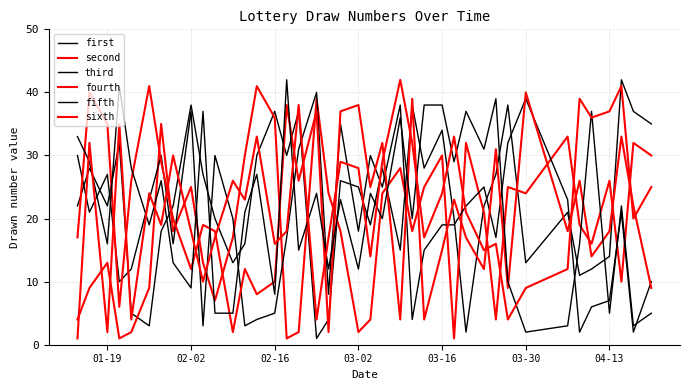

Does the chart have visible grid lines?

Yes